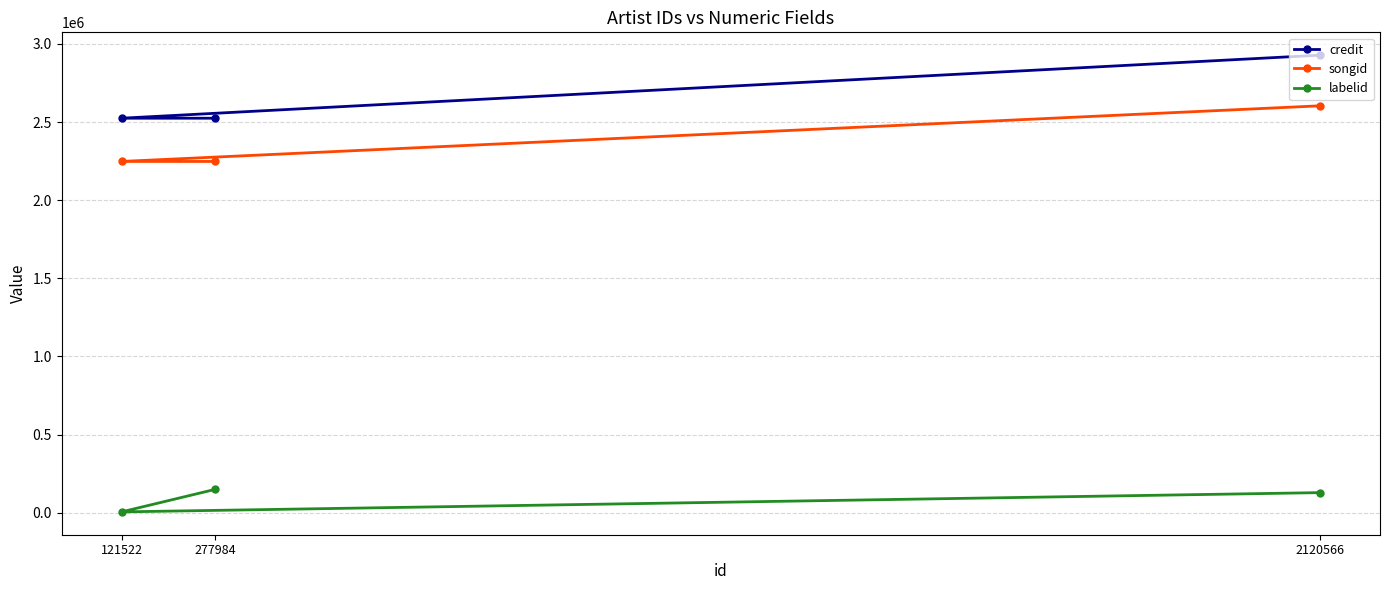

Does the chart display data point markers on the line(s)?

Yes